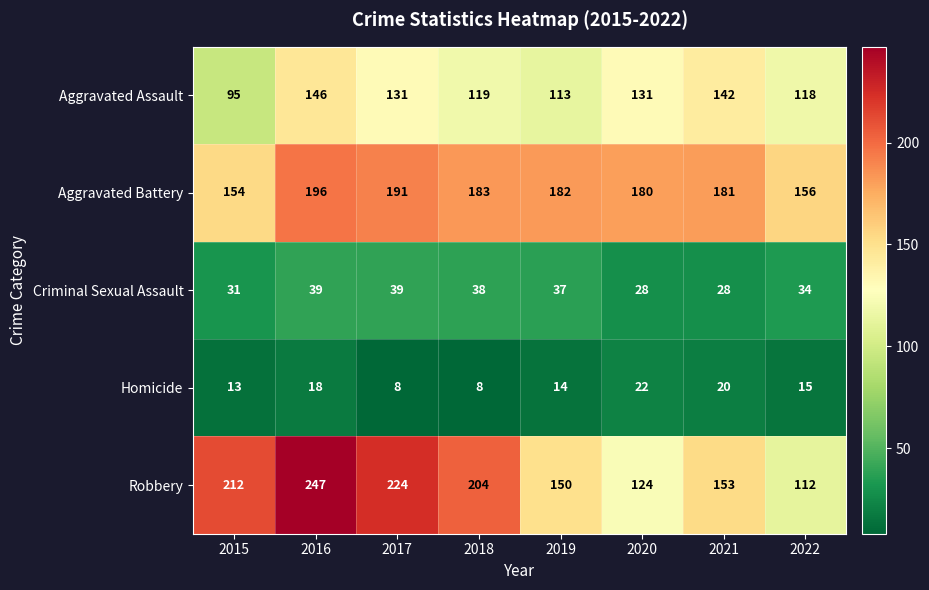

Between 2017 and 2018, which series saw the biggest shift?

Robbery